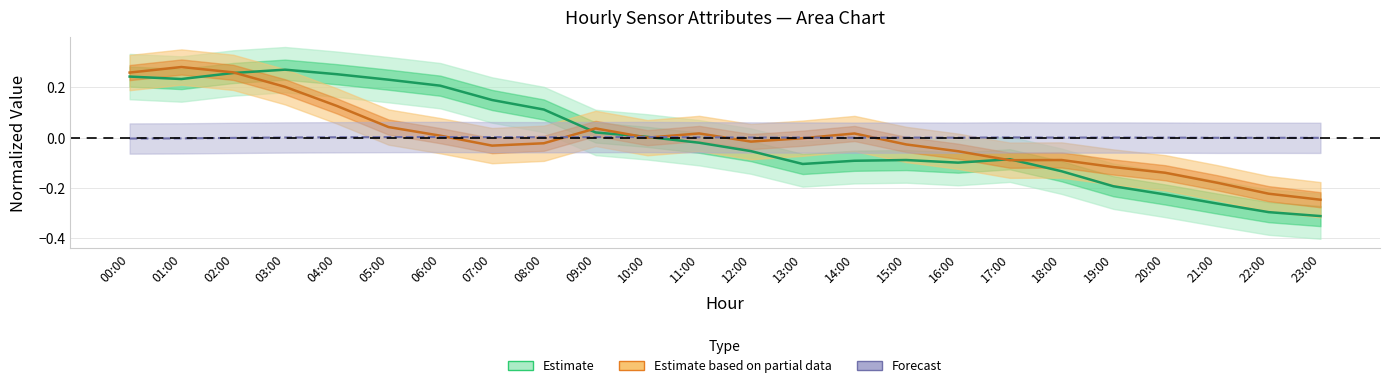

At which label does ATT9 reach its minimum?

23:00